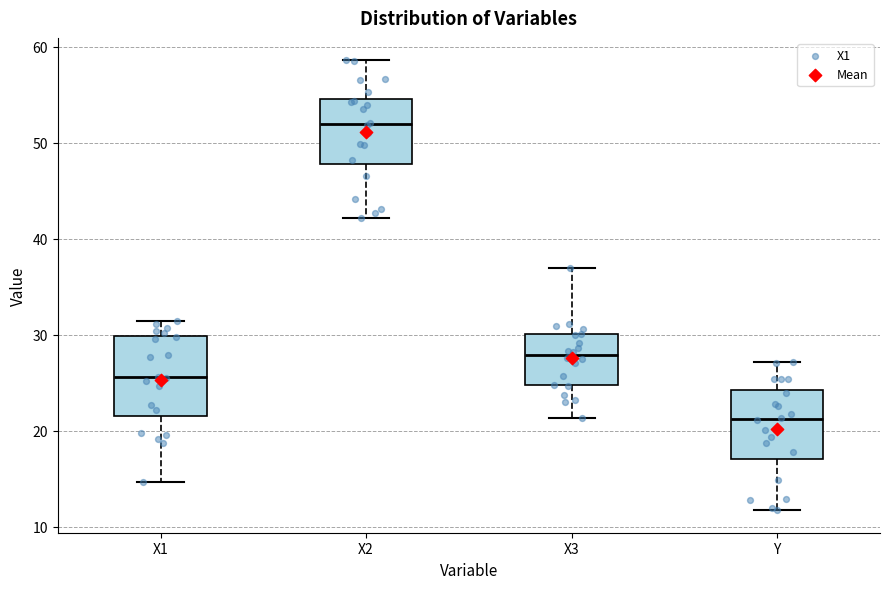

Where does the median line of the box for X3 sit on the y-axis? The values are not printed on the chart, so give them approximately, as read against the axis.

28